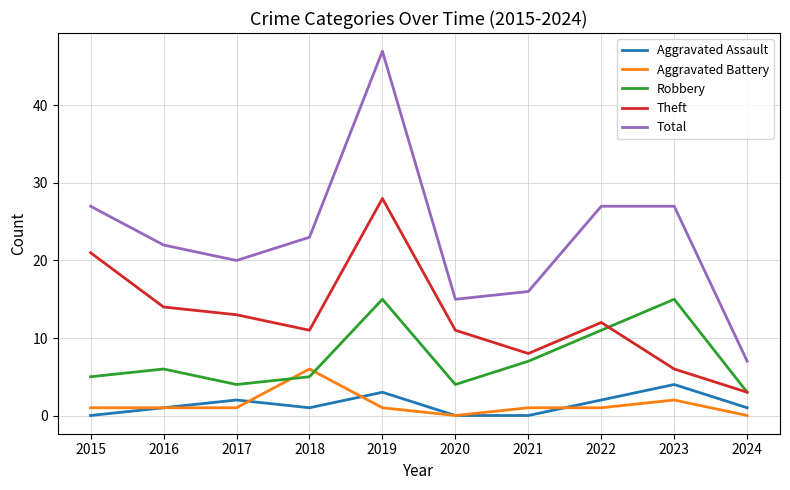

What is the total value across all series at 2023?

54